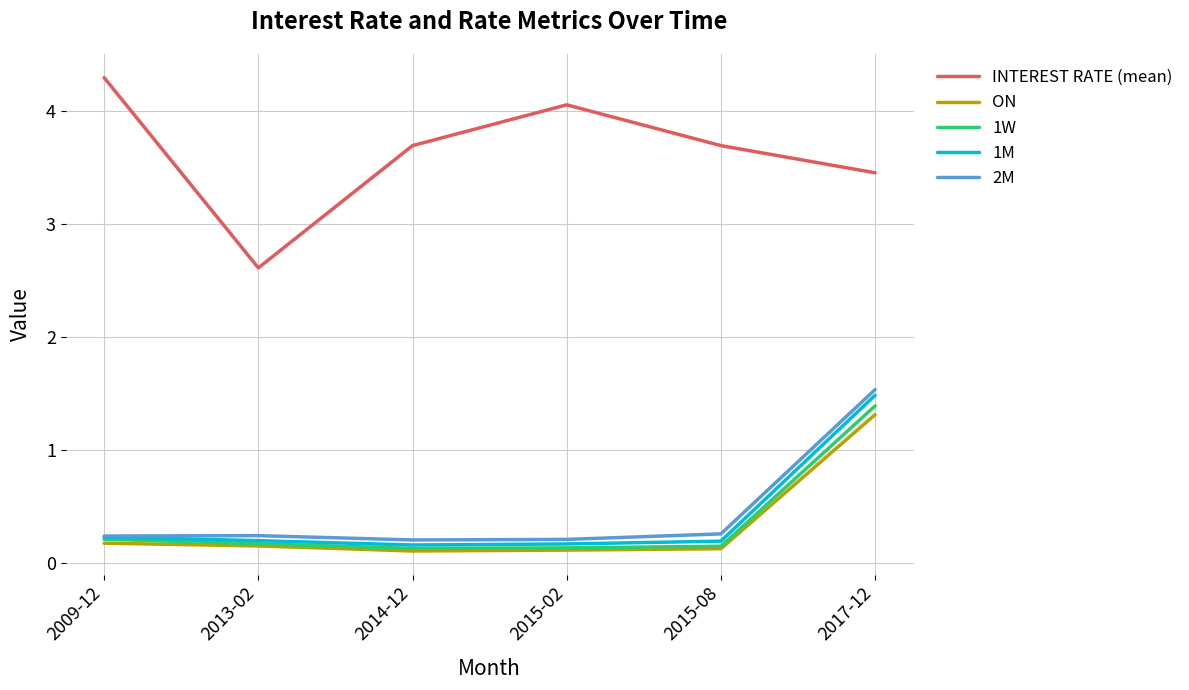

What is the difference between the highest and lowest values at 2017-12?

2.1